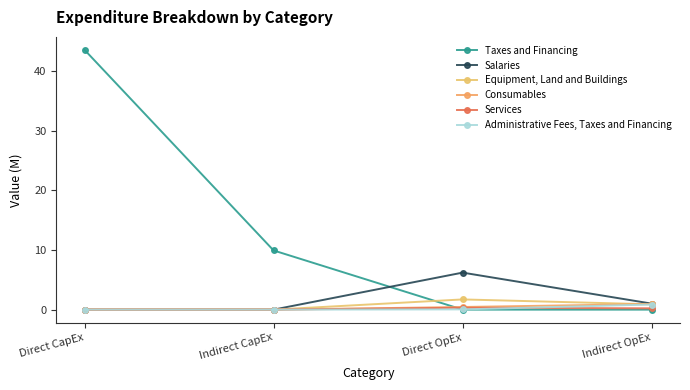

At which category does the chart reach its peak across all series?

Direct CapEx